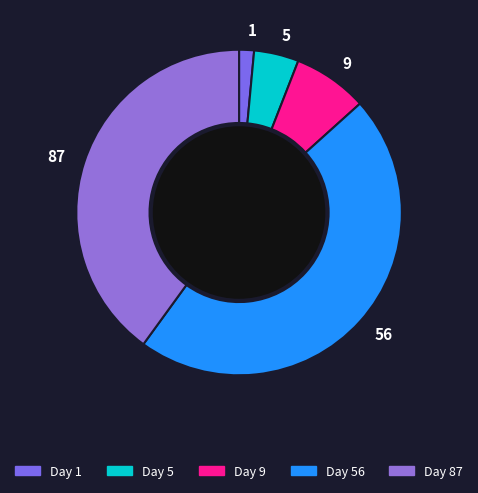

Is there a majority slice in this chart?

No